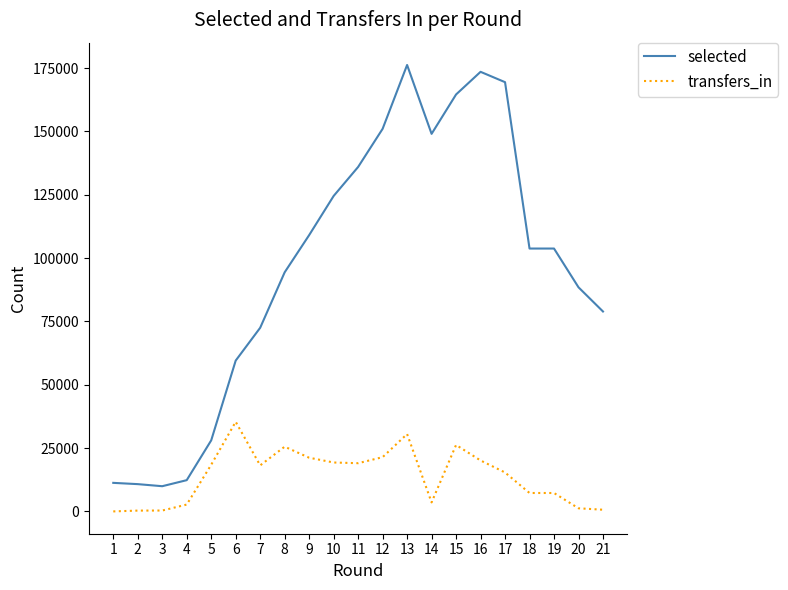

Between 2 and 7, which series saw the biggest shift?

selected